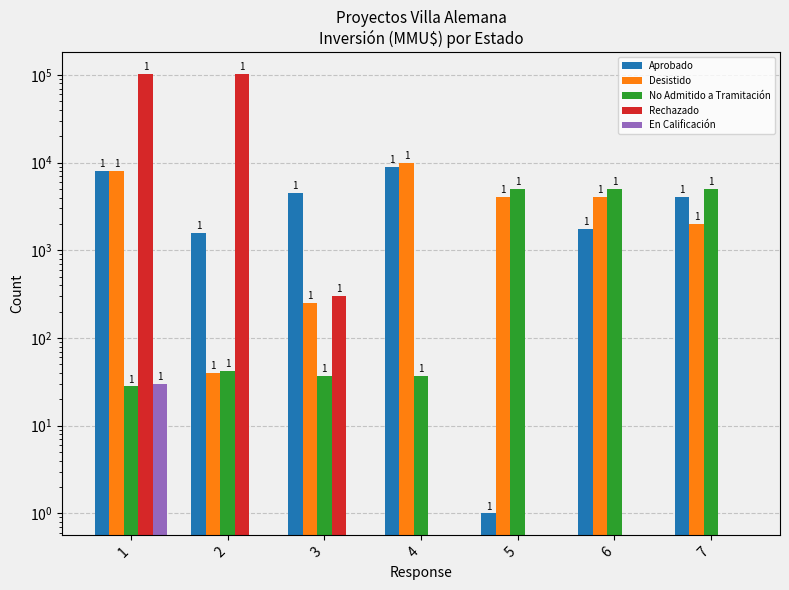

How many data points does each series have?

7